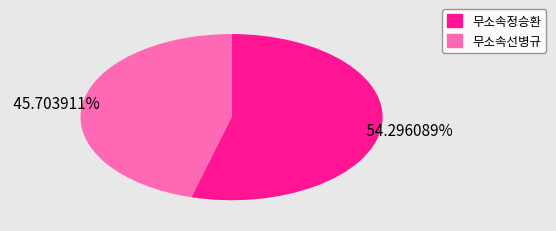

Combined, what portion of the pie is 무소속선병규 and 무소속정승환?

100.0%